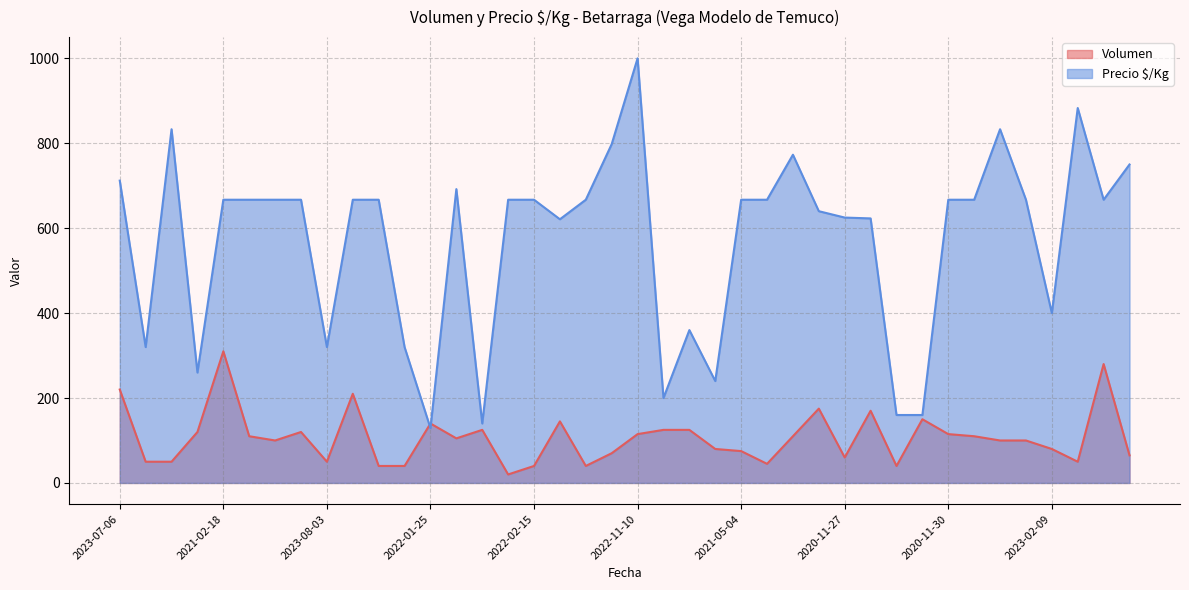

Is it true that Volumen equals 46 at 2023-02-09?

False